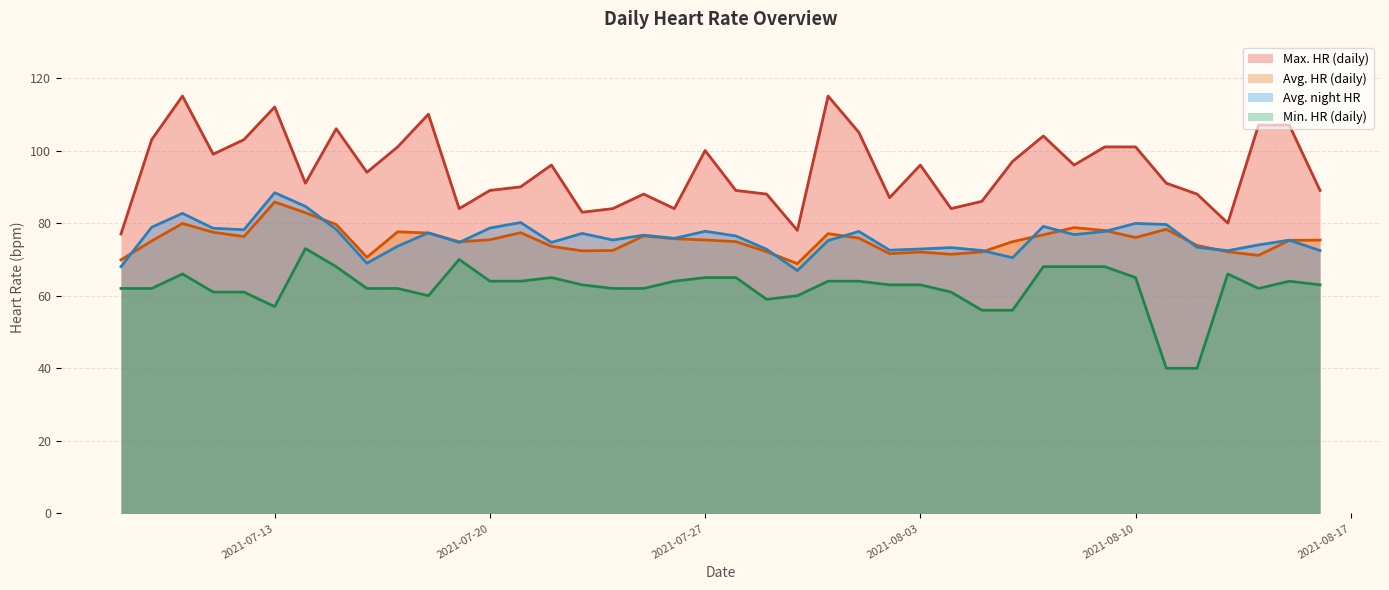

Reading right to left, what are all the values shown in this chart?

Max. HR (daily): 89.0	107.0	107.0	80.0	88.0	91.0	101.0	101.0	96.0	104.0	97.0	86.0	84.0	96.0	87.0	105.0	115.0	78.0	88.0	89.0	100.0	84.0	88.0	84.0	83.0	96.0	90.0	89.0	84.0	110.0	101.0	94.0	106.0	91.0	112.0	103.0	99.0	115.0	103.0	77.0
Avg. HR (daily): 75.3	75.2	71.1	72.1	73.8	78.3	76.0	78.0	78.8	76.8	74.9	72.1	71.4	72.0	71.6	75.9	77.1	68.8	72.1	74.9	75.4	75.7	76.5	72.5	72.4	73.6	77.4	75.4	74.9	77.3	77.6	70.6	79.6	82.9	85.8	76.3	77.5	79.9	75.1	69.9
Avg. night HR: 72.4	75.3	74.0	72.4	73.3	79.6	79.9	77.7	76.8	79.1	70.5	72.5	73.2	72.9	72.5	77.7	75.2	66.9	72.8	76.5	77.8	75.8	76.7	75.3	77.2	74.7	80.2	78.7	74.7	77.3	73.7	69.0	78.3	84.6	88.4	78.2	78.6	82.7	78.9	68.0
Min. HR (daily): 63.0	64.0	62.0	66.0	40.0	40.0	65.0	68.0	68.0	68.0	56.0	56.0	61.0	63.0	63.0	64.0	64.0	60.0	59.0	65.0	65.0	64.0	62.0	62.0	63.0	65.0	64.0	64.0	70.0	60.0	62.0	62.0	68.0	73.0	57.0	61.0	61.0	66.0	62.0	62.0